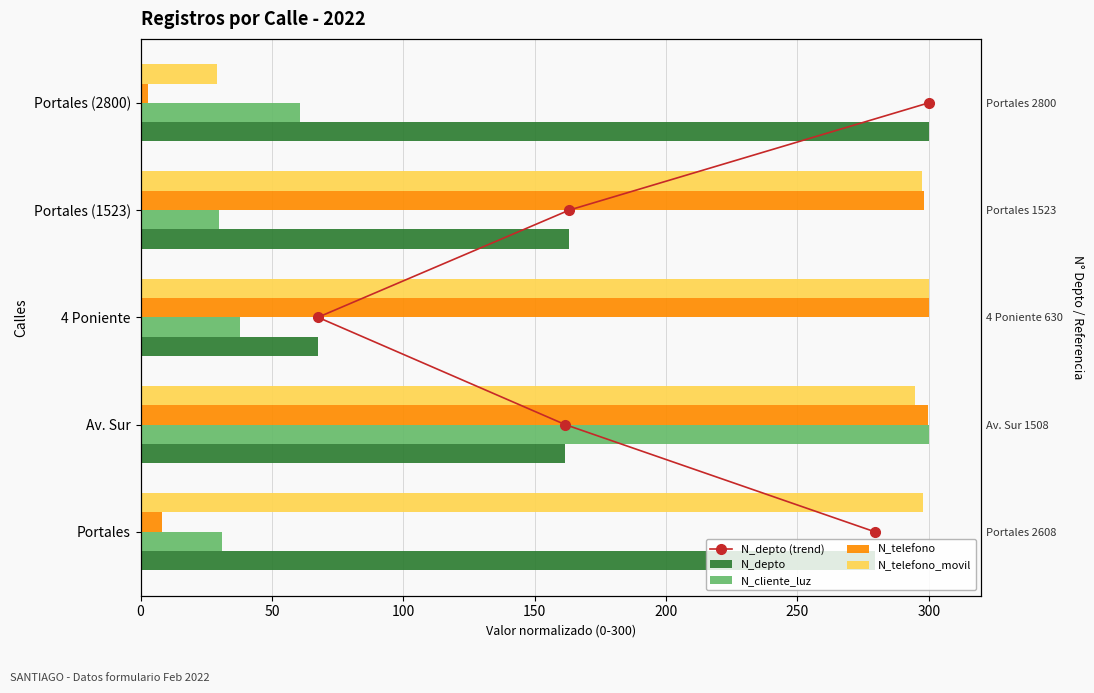

Which series has the widest spread of values?

N_telefono